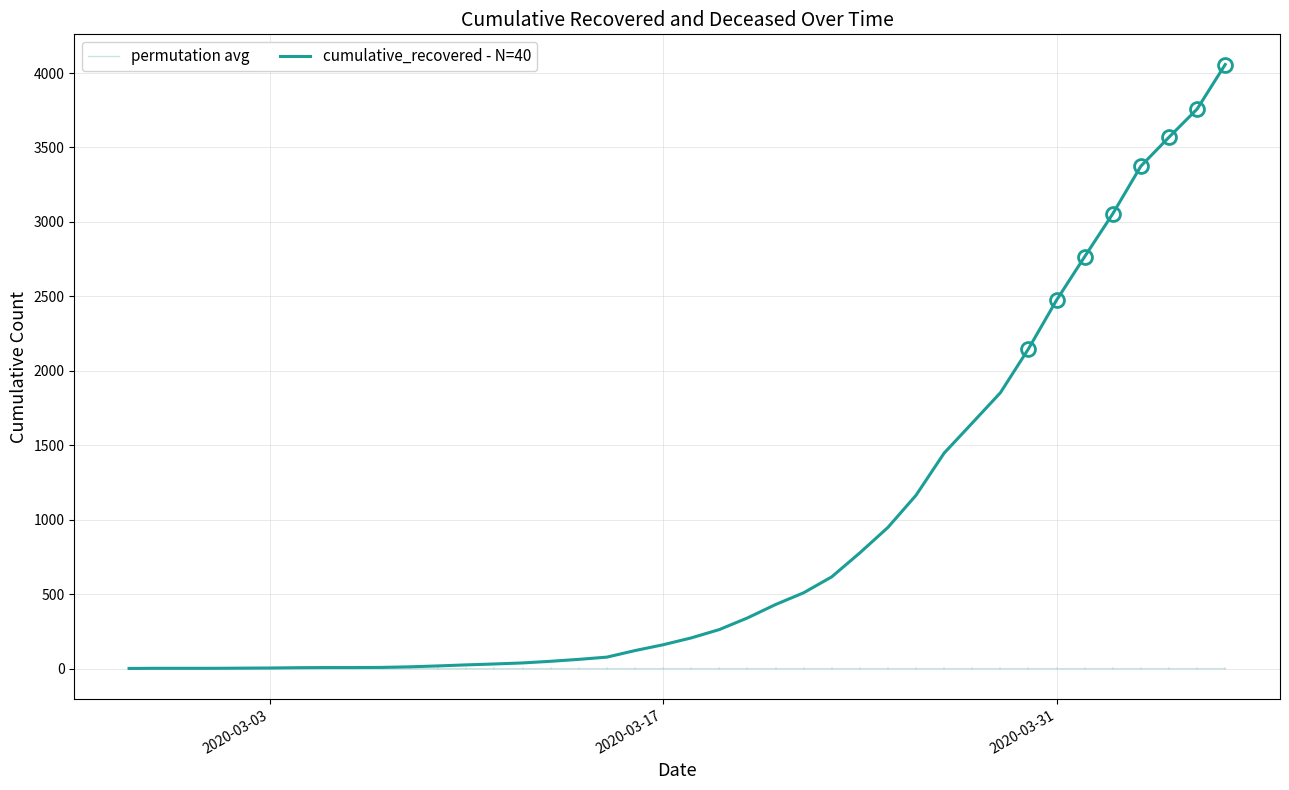

List the series in order of their overall mean, lowest first.

permutation avg, cumulative_recovered - N=40